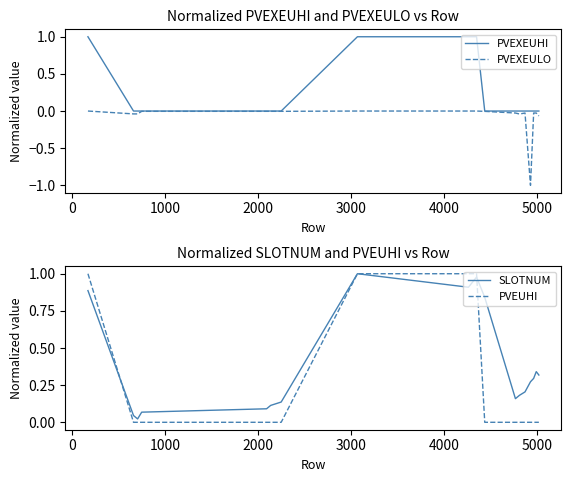

What is the minimum value shown in the chart?

-1.0